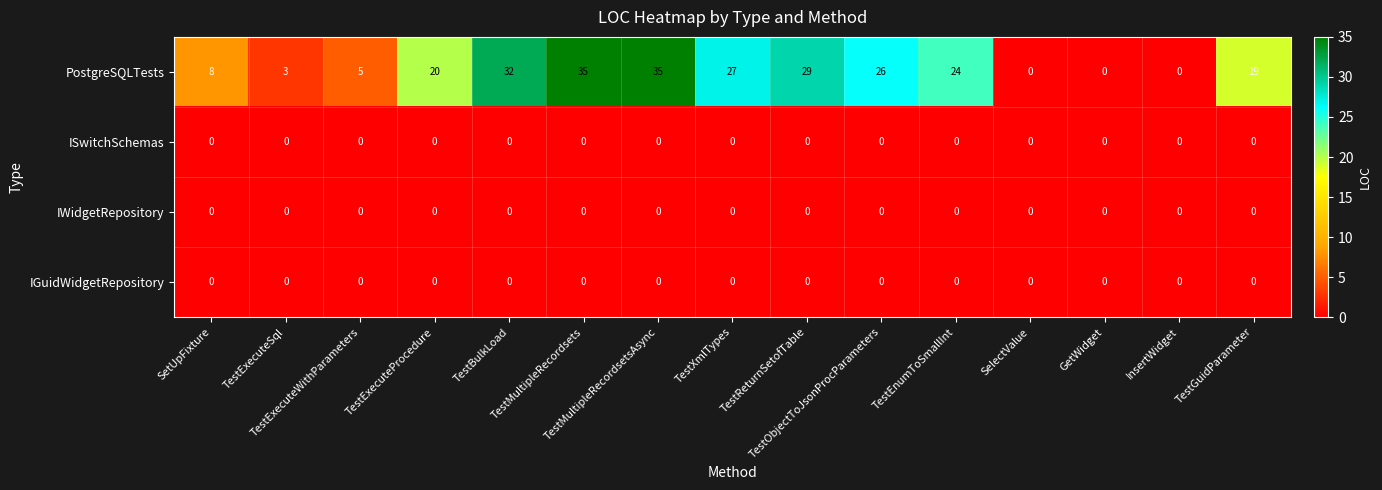

What is the maximum value shown in the chart?

35